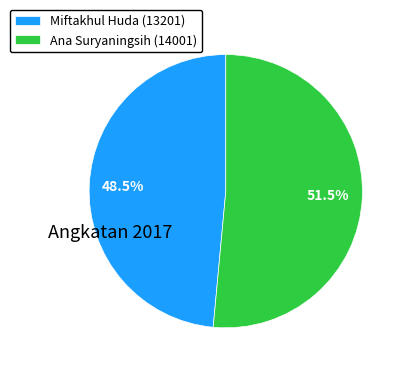

To the nearest percent, what is the difference between the Miftakhul Huda (13201) and Ana Suryaningsih (14001) slice percentages?

3%